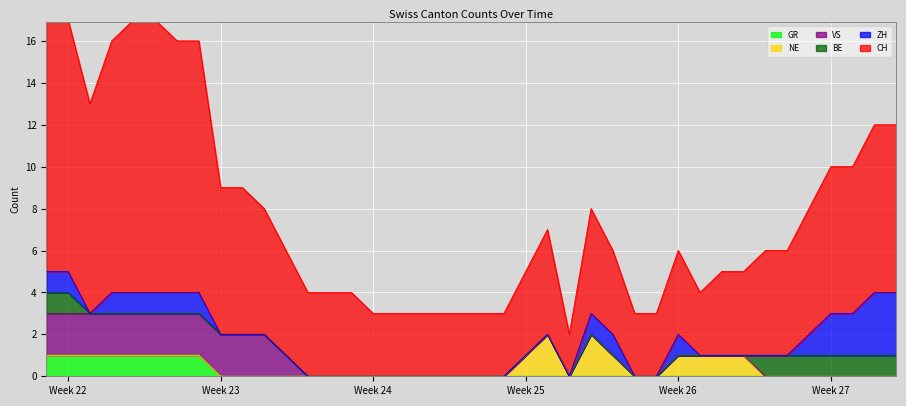

True or false: VS has a value of -1 at 2020-07-09.

False